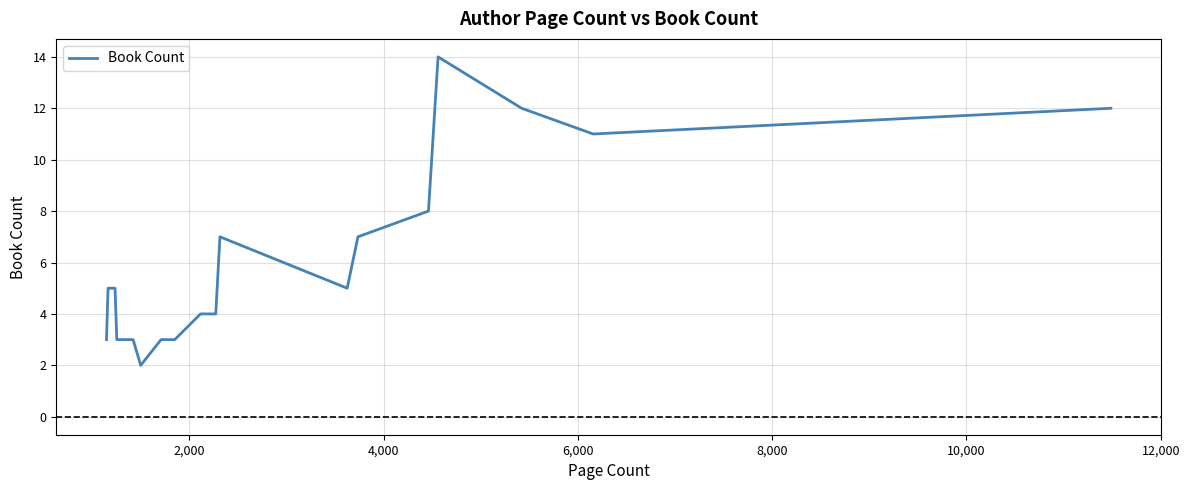

What is the greatest value displayed?

14